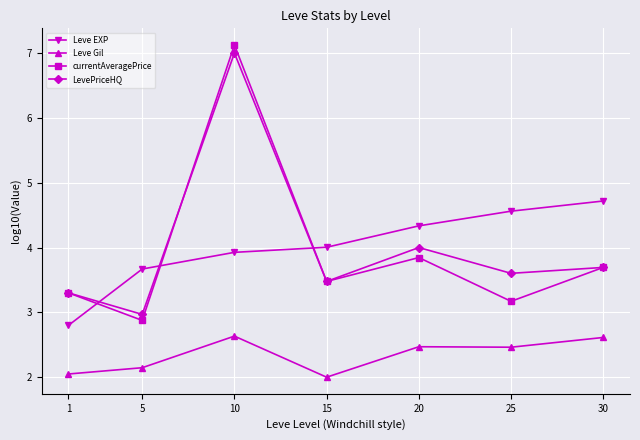

What is the difference between the LevePriceHQ values at 1 and 30?

0.4